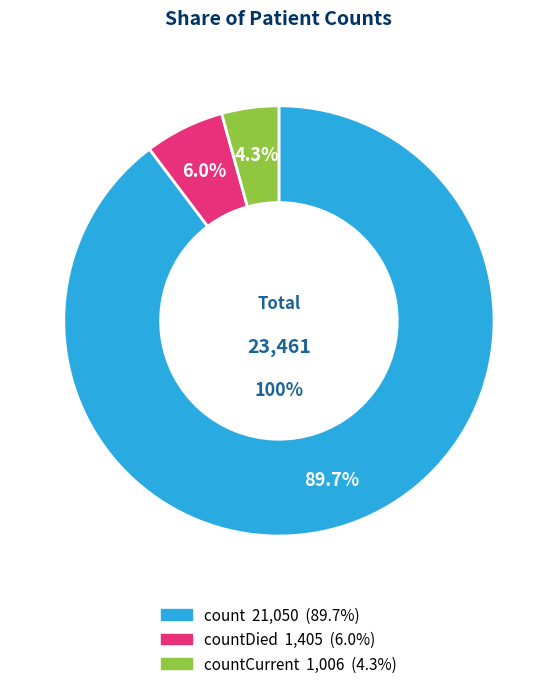

Is there any slice that represents more than half of the pie?

Yes